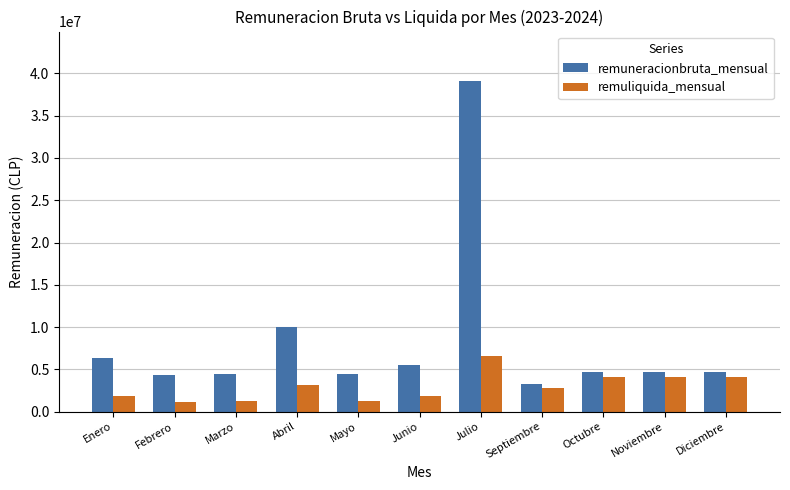

What is the value of the remuneracionbruta_mensual bar at the 8th from the left?

3258000